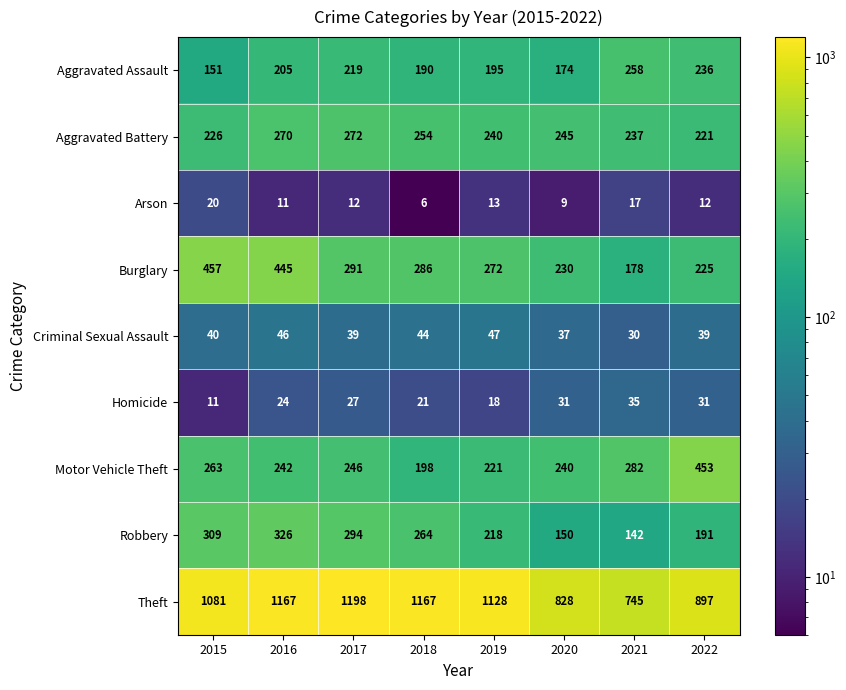

Rank the series at 2021 from highest to lowest value.

Theft, Motor Vehicle Theft, Aggravated Assault, Aggravated Battery, Burglary, Robbery, Homicide, Criminal Sexual Assault, Arson